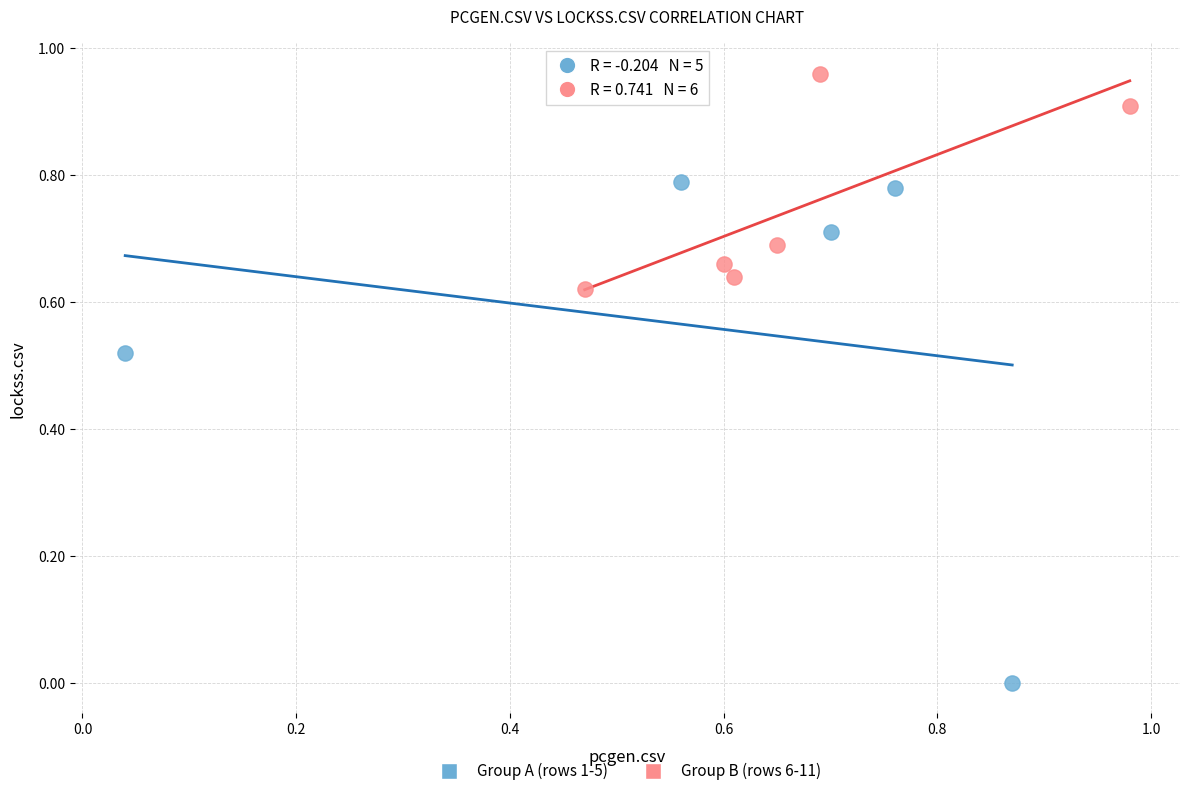

Which series has the largest Y range (max minus min)?

Group A (rows 1-5)